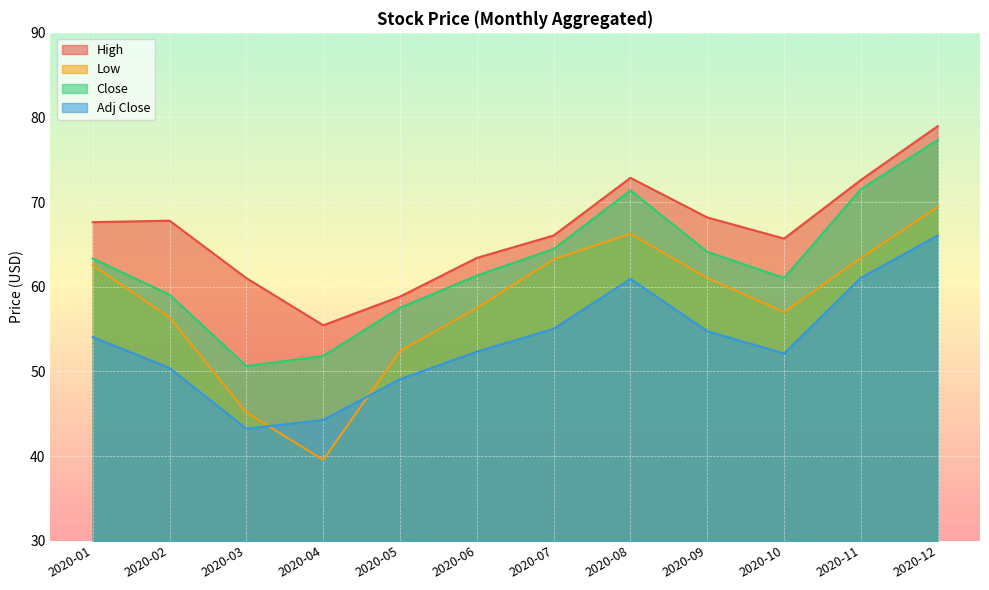

How many lines are shown in the chart?

4